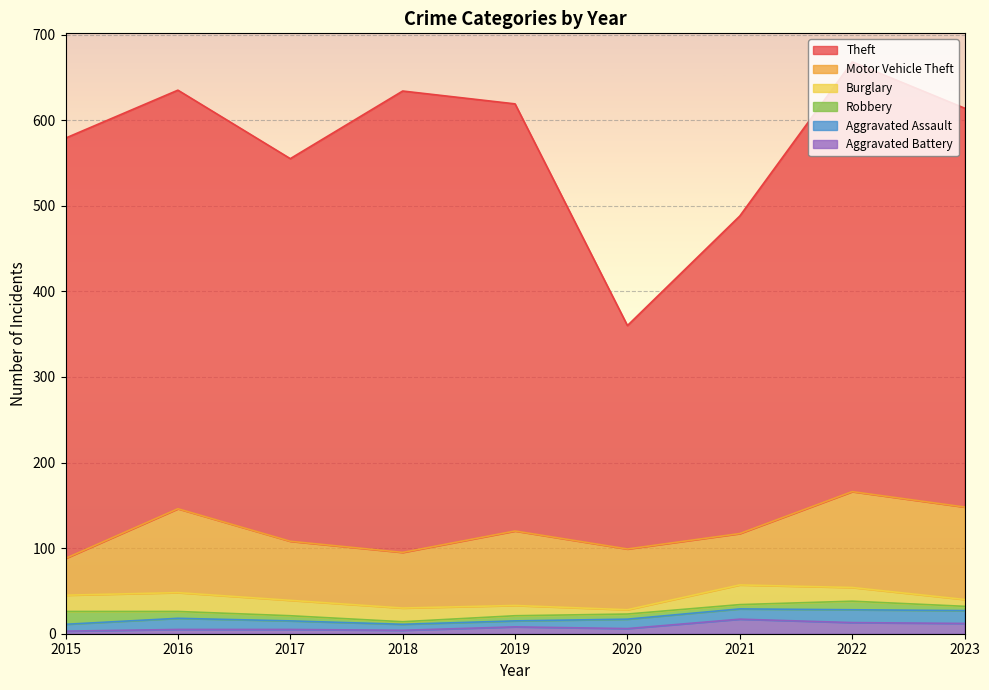

Between 2019 and 2023, which is larger?

2019